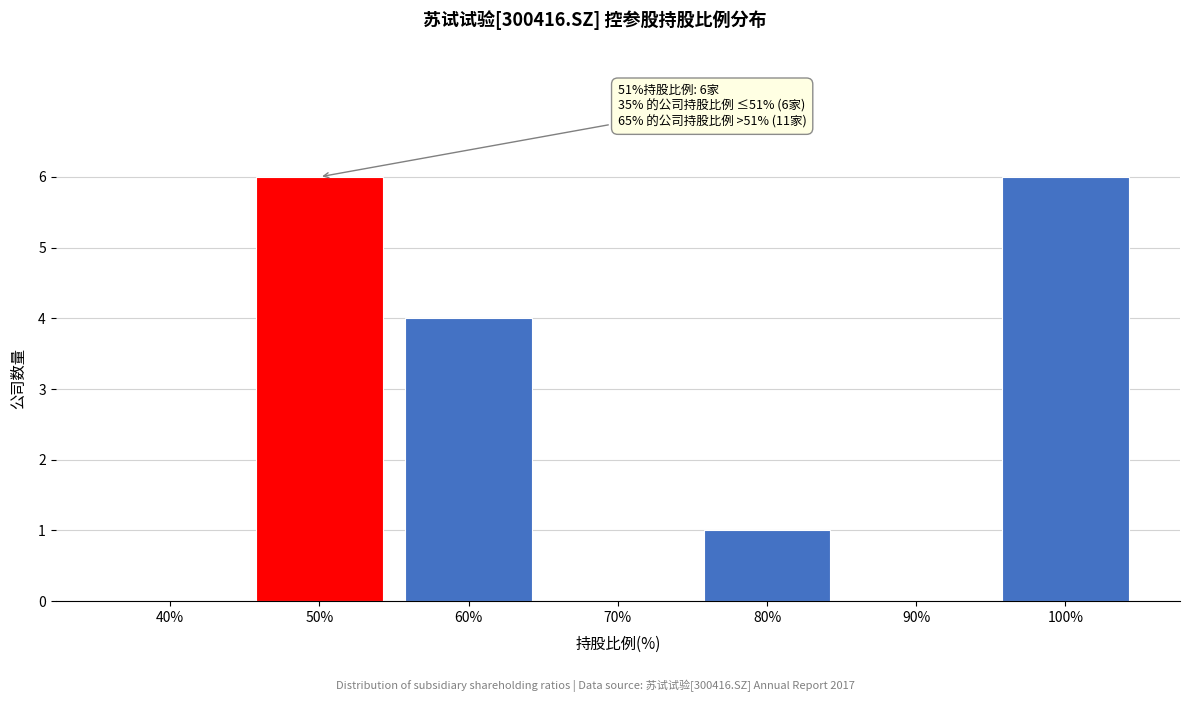

Reading right to left, transcribe all the data shown in this chart.

100%=6	90%=0	80%=1	70%=0	60%=4	50%=6	40%=0